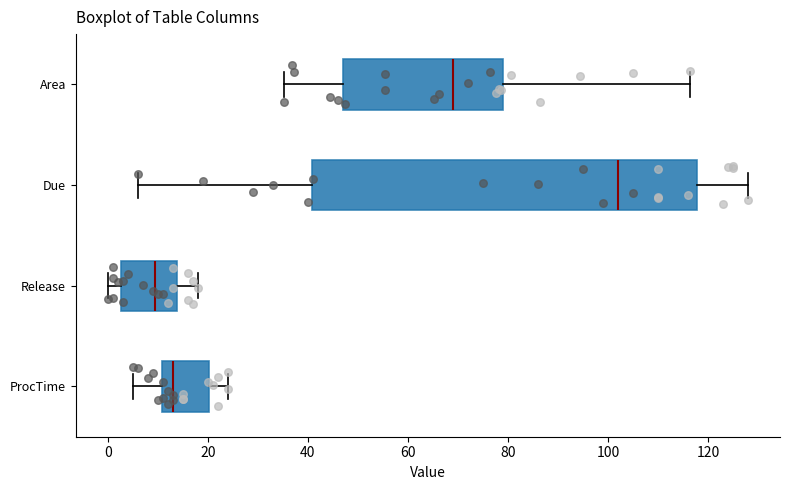

Which box's median line is the furthest to the left?

Release